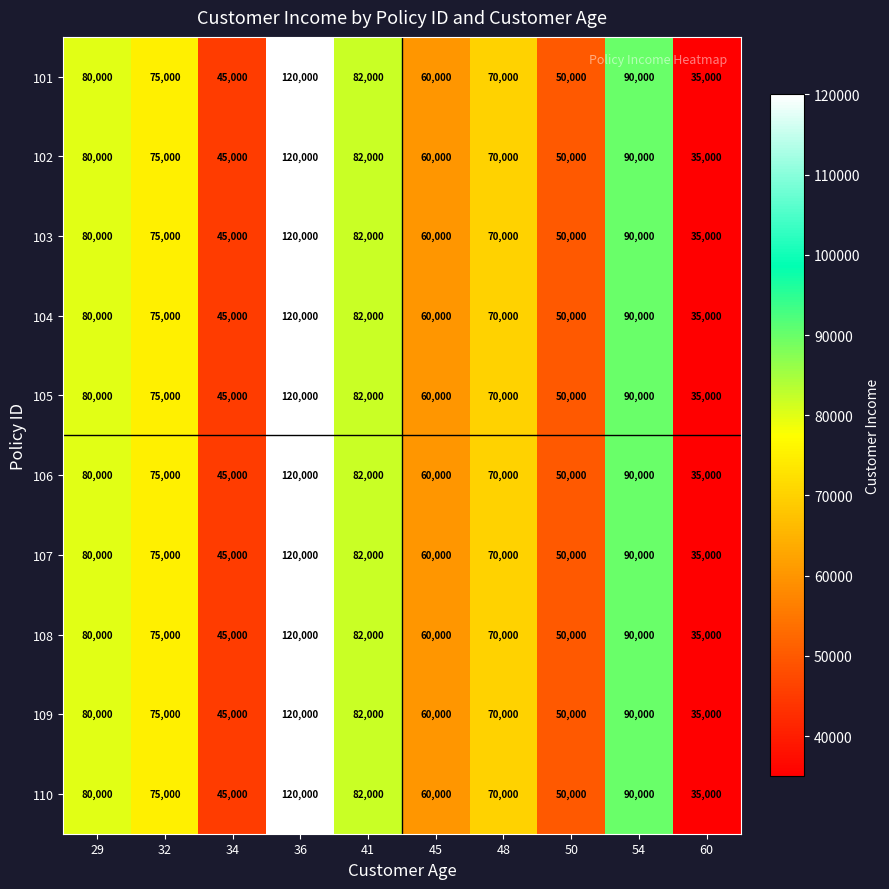

How many data points does each series have?

10